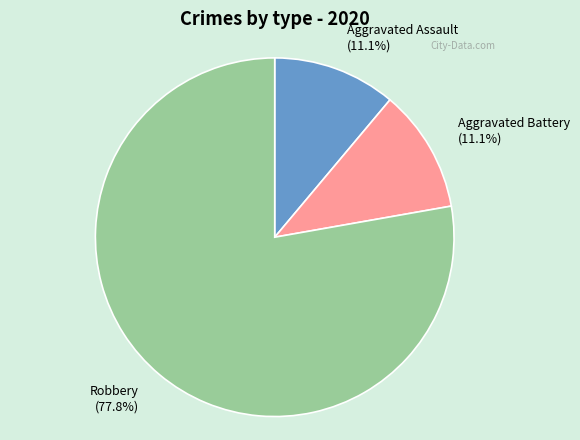

Which category has the biggest portion of the pie?

Robbery (77.8%)